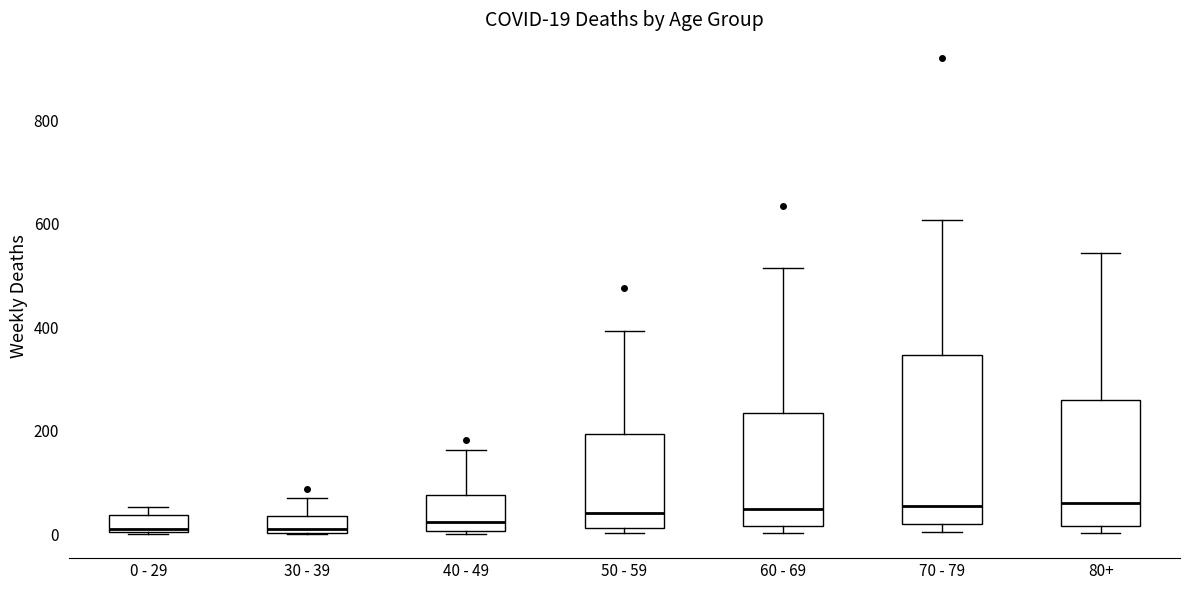

Which box is the tallest, from its lower edge to its upper edge?

70 - 79